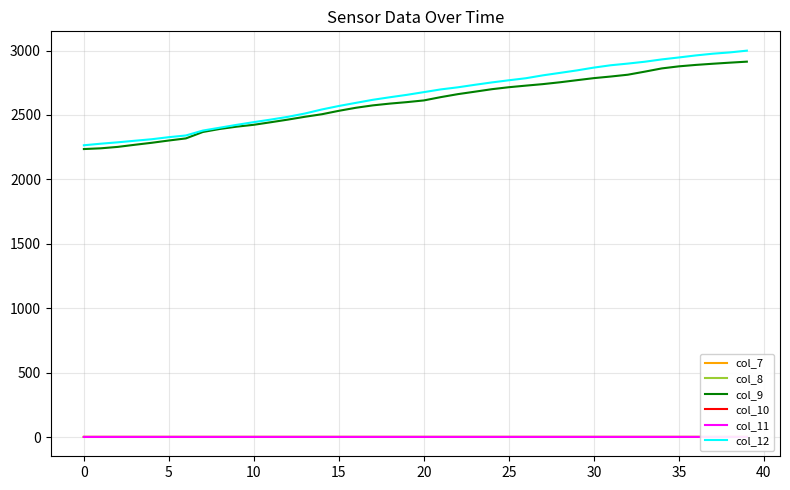

Count the col_11 values in the range 0 to 1.

40